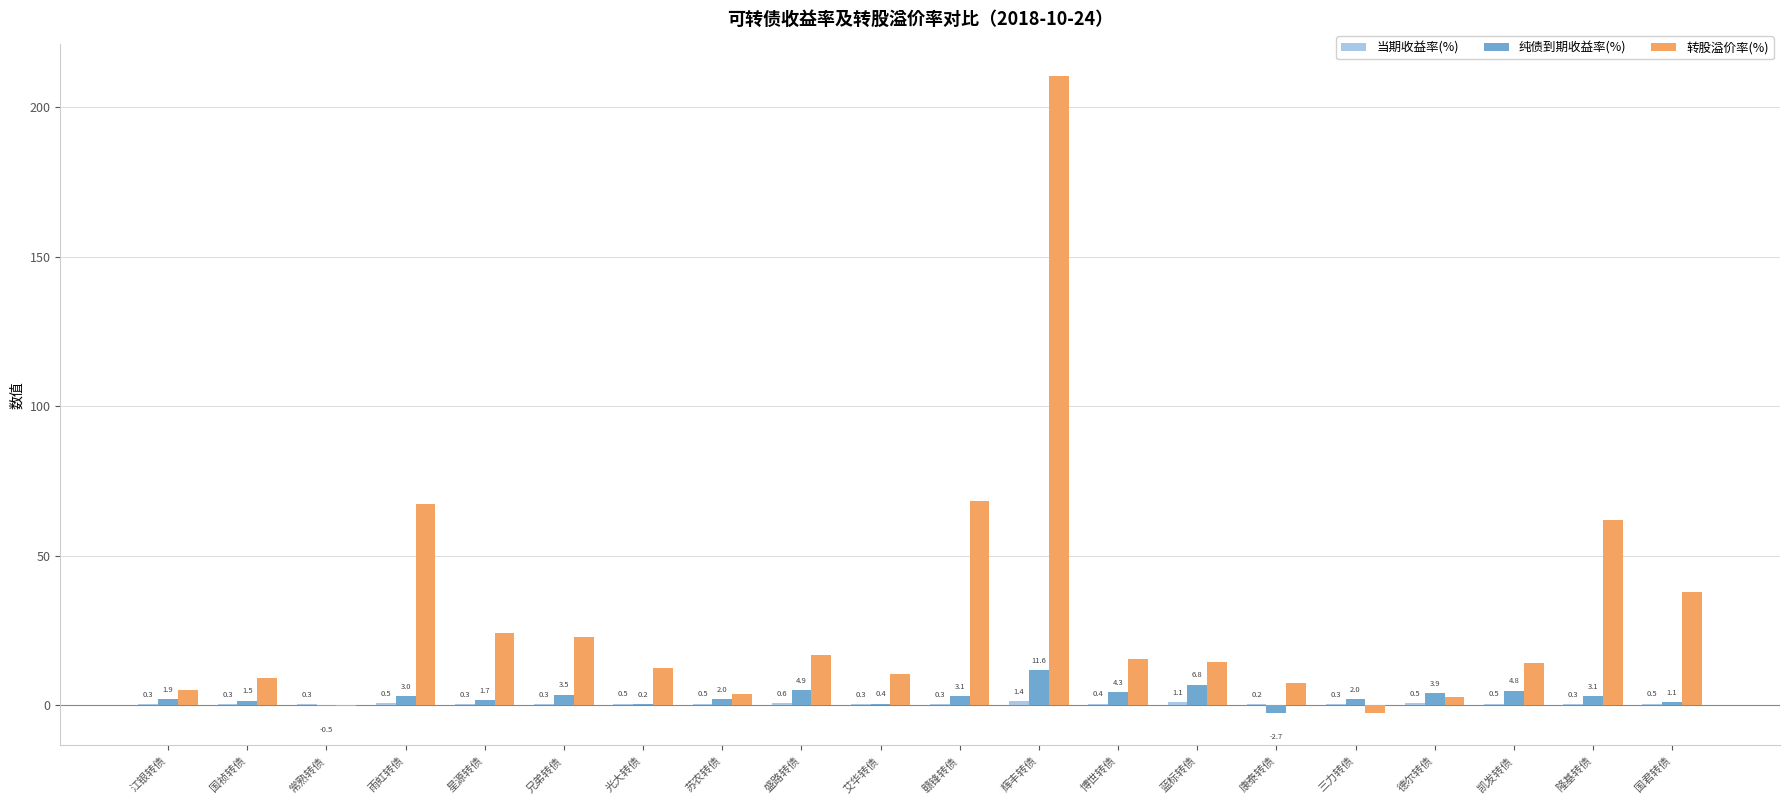

Which series changed the most between 雨虹转债 and 盛路转债?

转股溢价率(%)